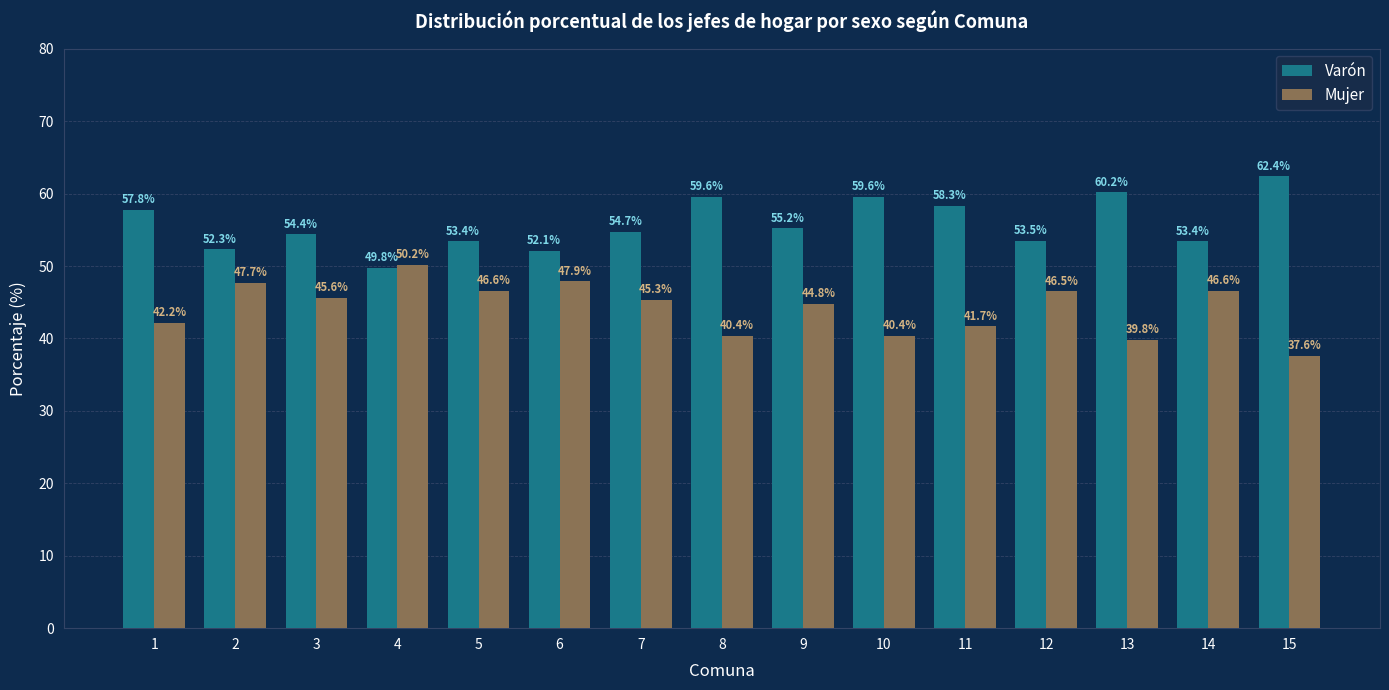

Count the number of data series in this chart.

2